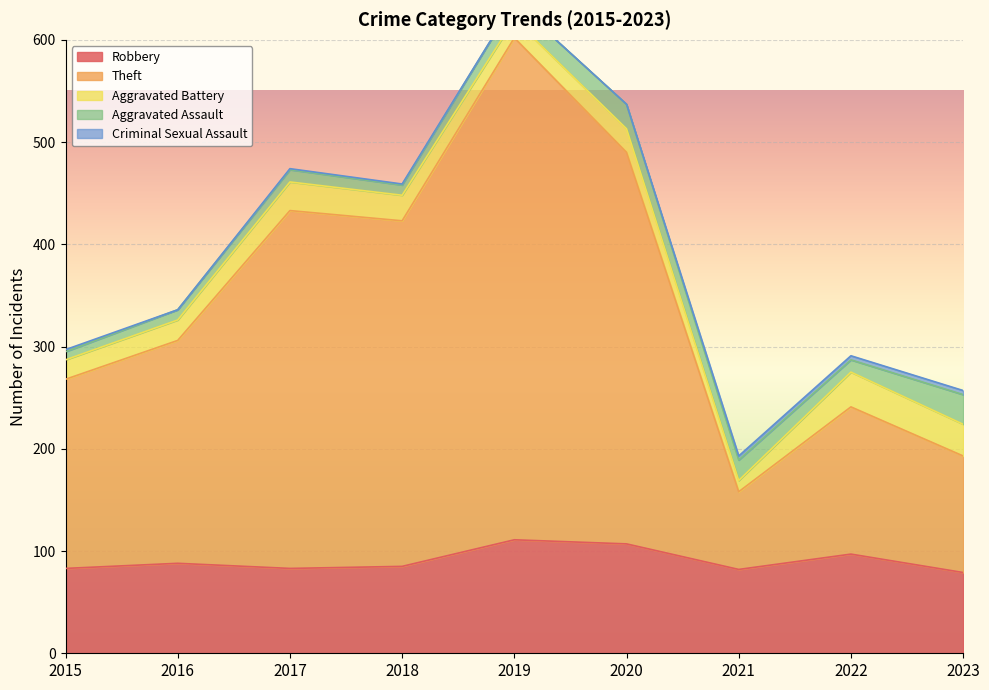

How many lines are shown in the chart?

5